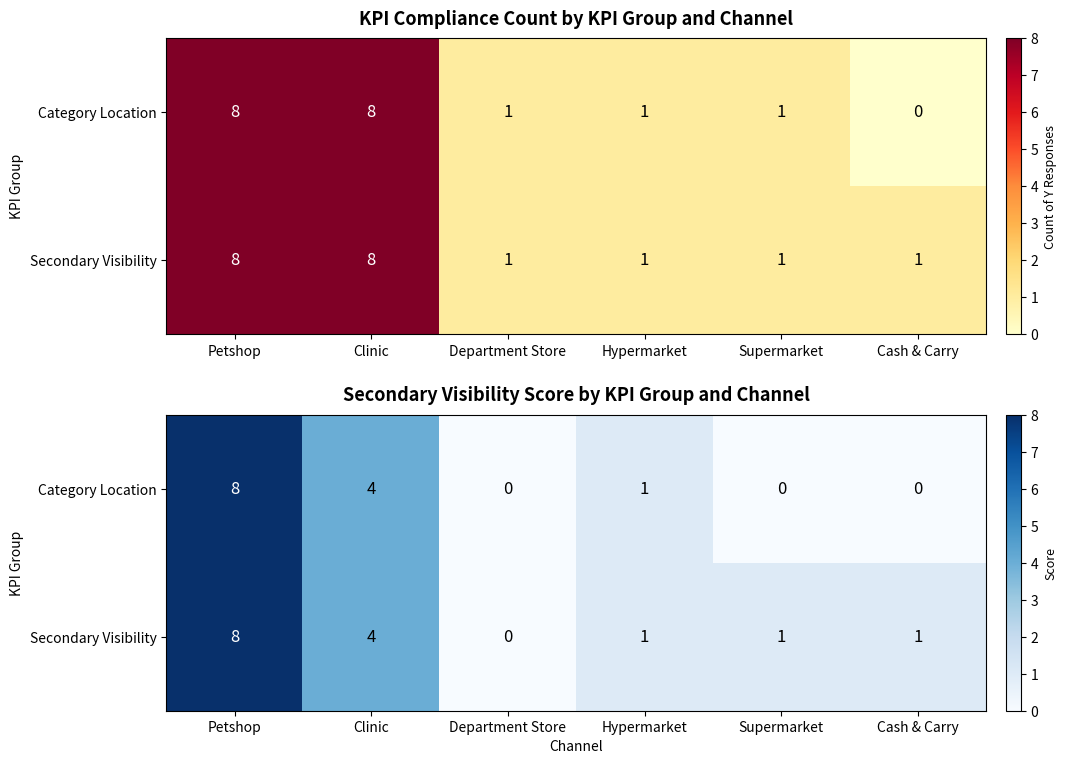

What is the difference between the Secondary Visibility values at Cash & Carry and Petshop?

7